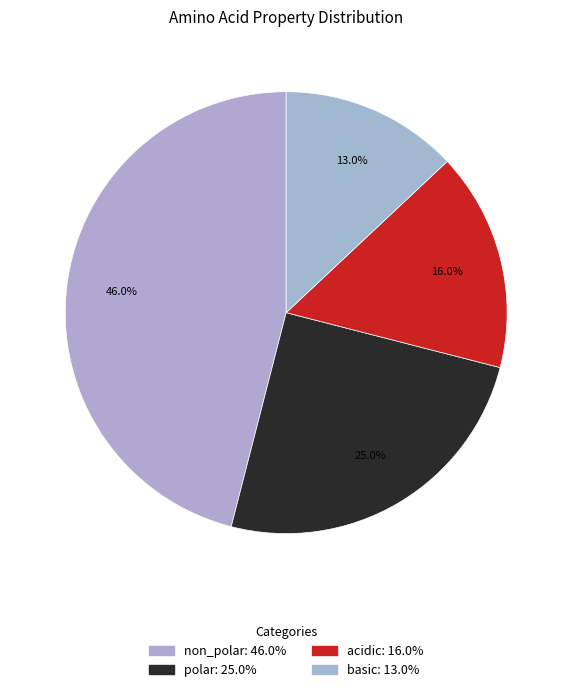

Count the number of slices in the pie.

4